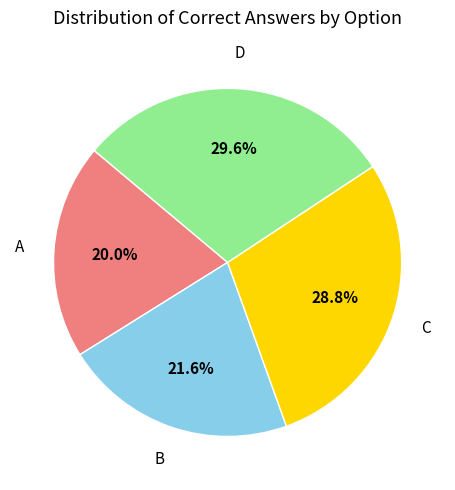

How much of the chart is everything except B?

78.4%